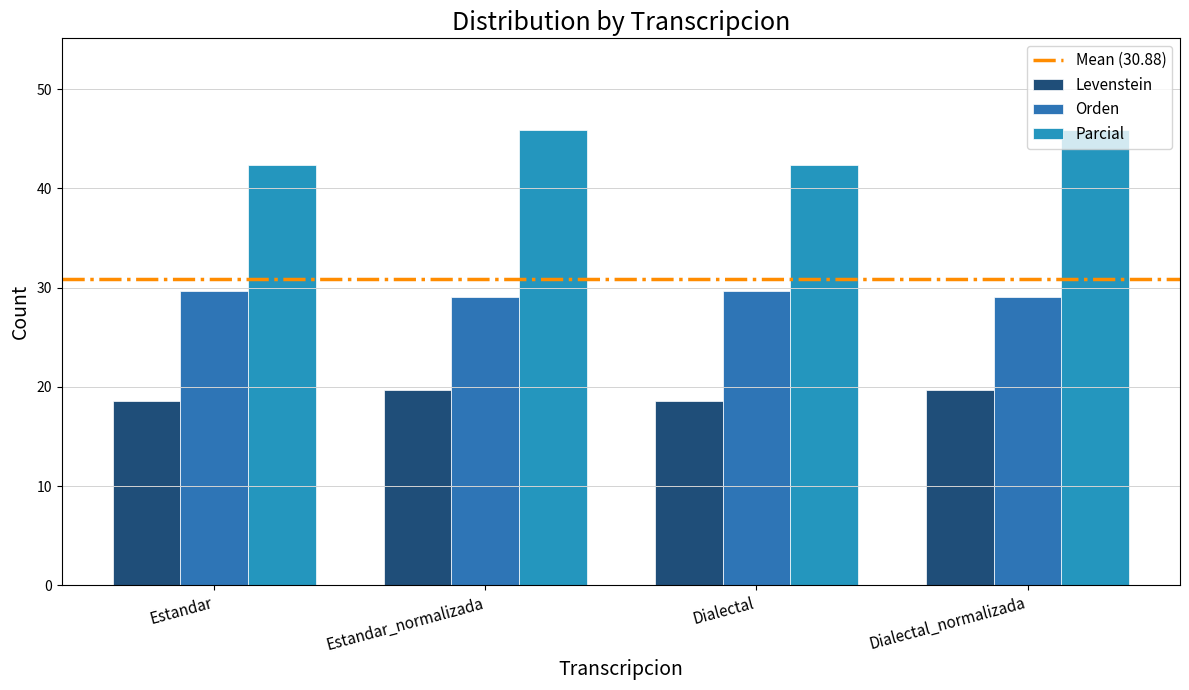

How many data points in Parcial are less than 45?

2